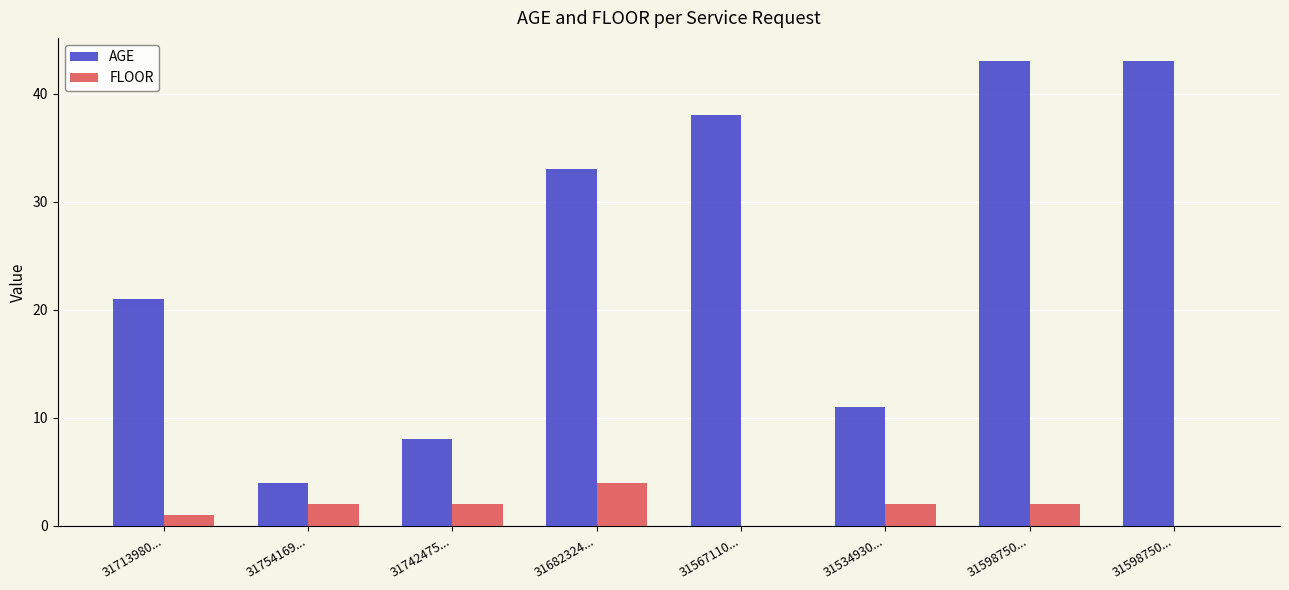

What are all the series names shown in the legend?

AGE, FLOOR